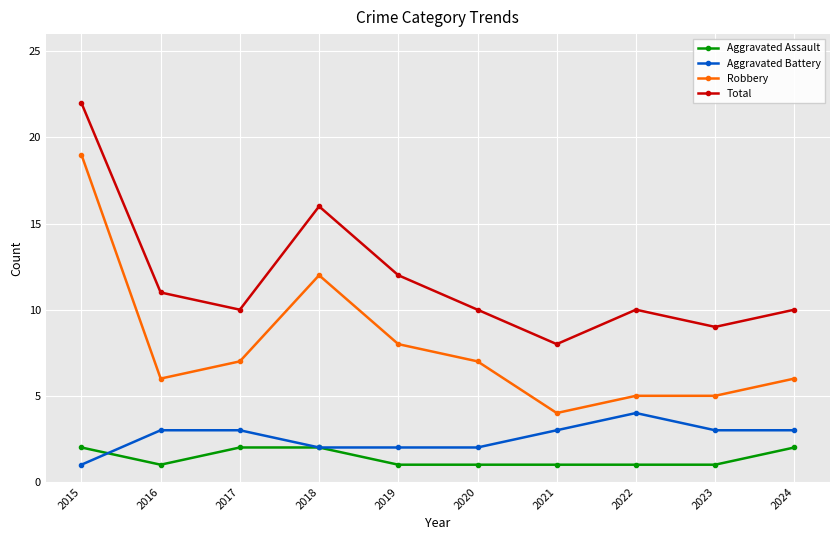

What is the sum of all Aggravated Assault values?

14